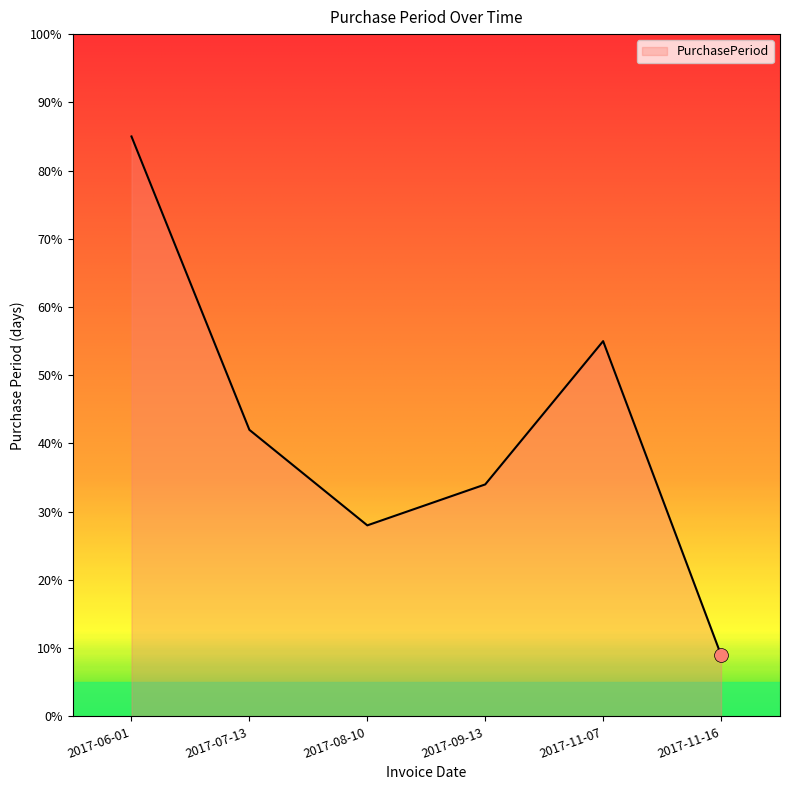

Rank the categories by value from highest to lowest.

2017-06-01, 2017-11-07, 2017-07-13, 2017-09-13, 2017-08-10, 2017-11-16